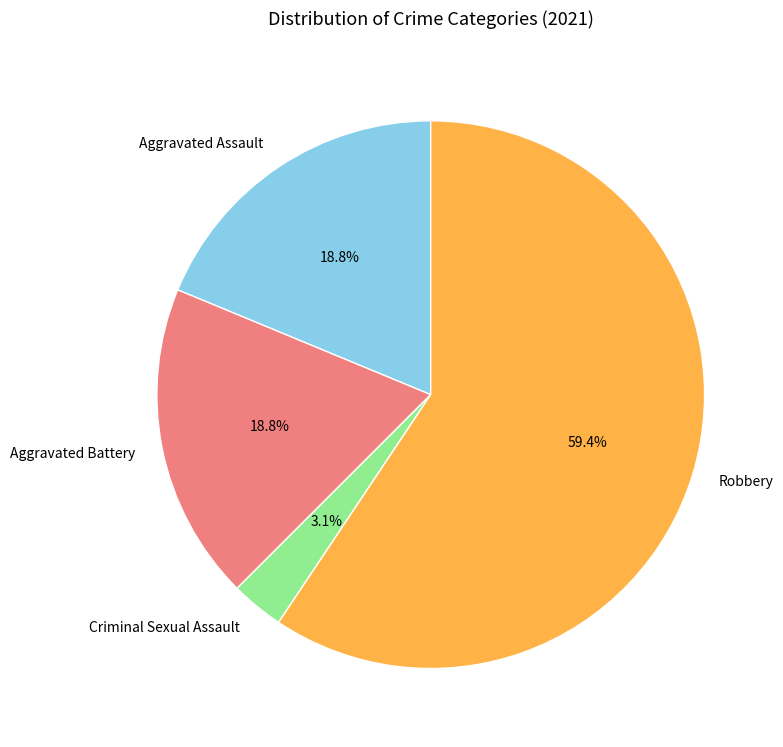

Combined, do Aggravated Assault and Aggravated Battery account for over 50%?

No